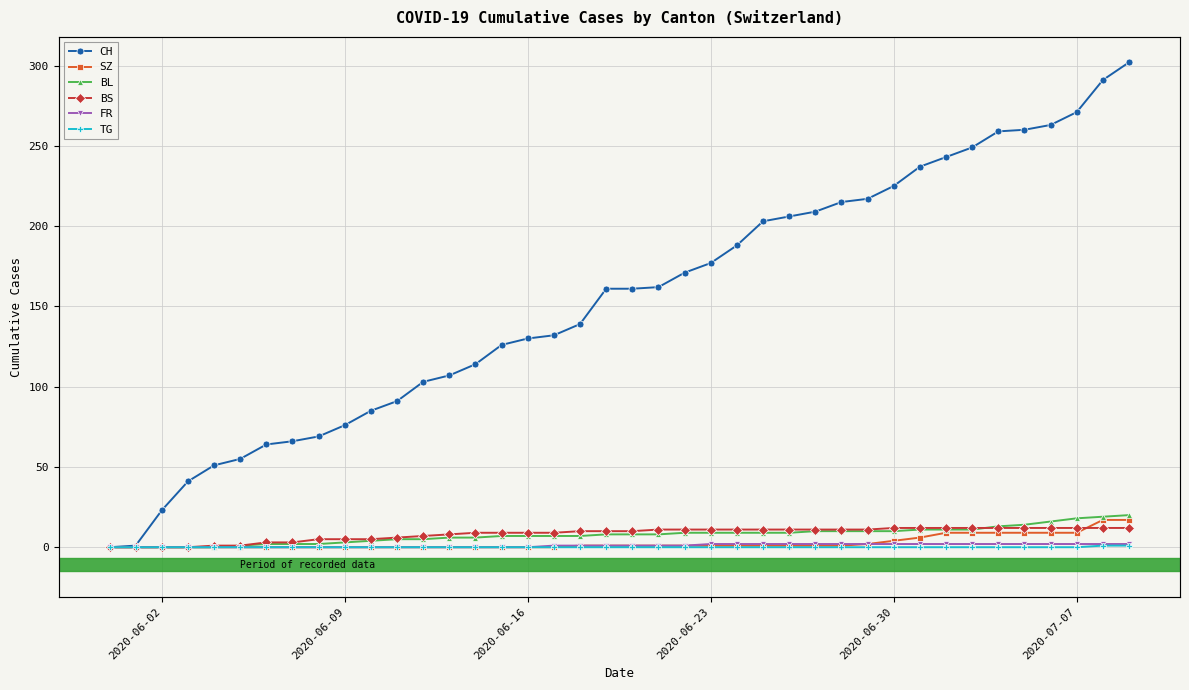

How many data points in SZ are above 1?

11